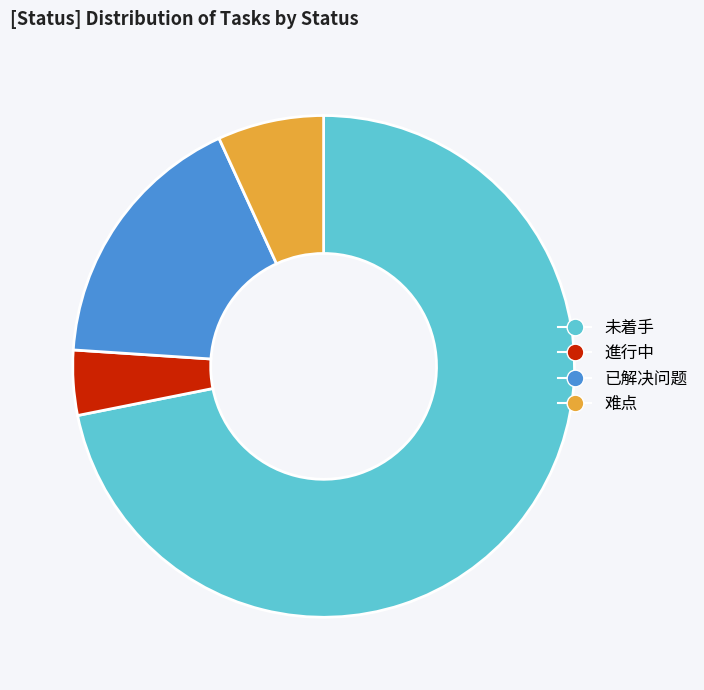

What is the ratio of the value at 已解决问题 to the value at 進行中?

4.1